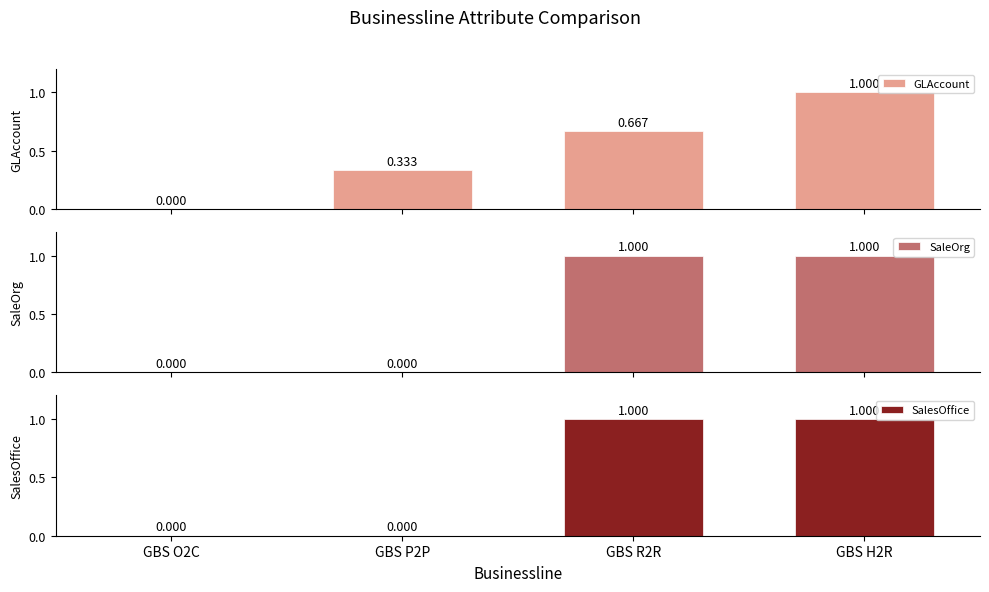

List the labels in order of GLAccount value, largest first.

GBS H2R, GBS R2R, GBS P2P, GBS O2C